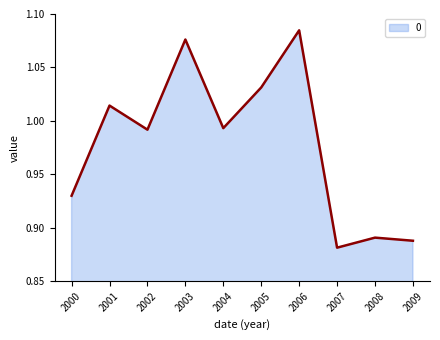

What is the difference between the maximum and minimum values?

0.2